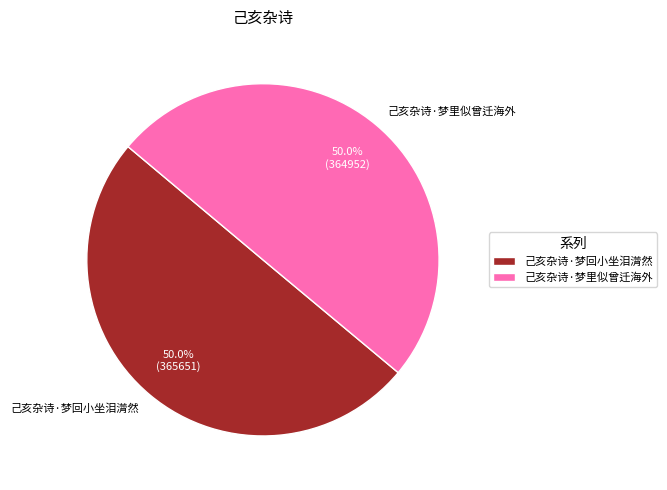

Is the sum of 己亥杂诗·梦回小坐泪潸然 and 己亥杂诗·梦里似曾迁海外 greater than half?

Yes